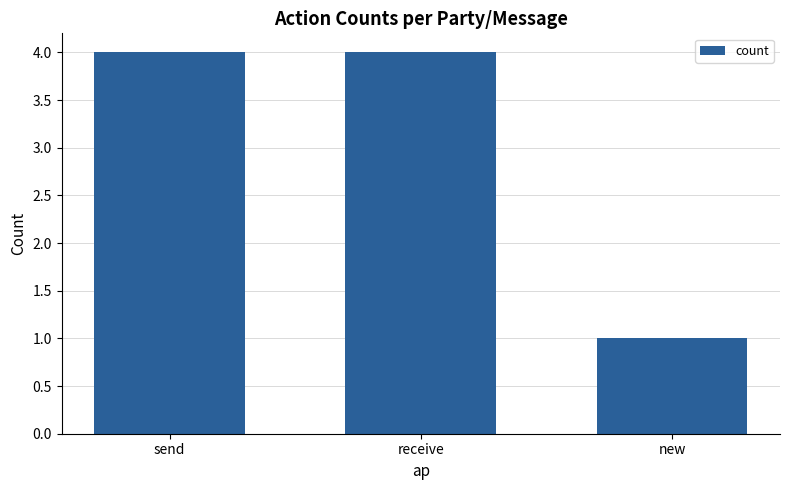

The value at new is 1. True or false?

True